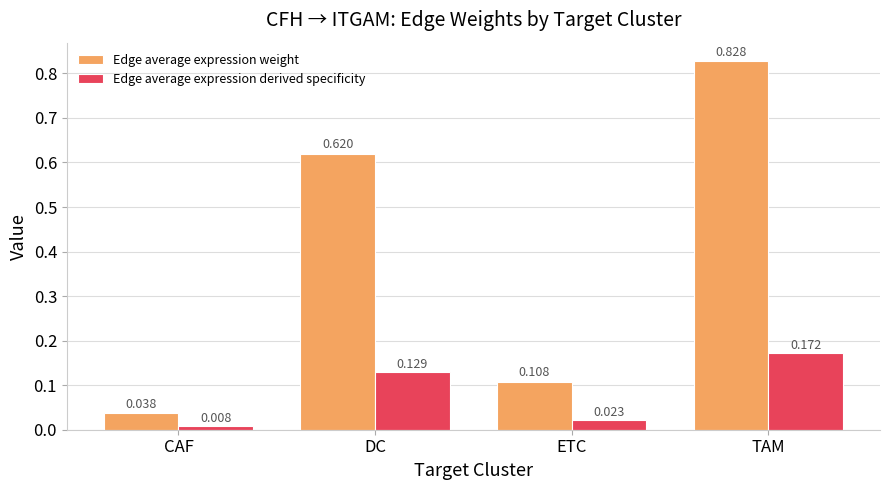

What are all the series names shown in the legend?

Edge average expression weight, Edge average expression derived specificity